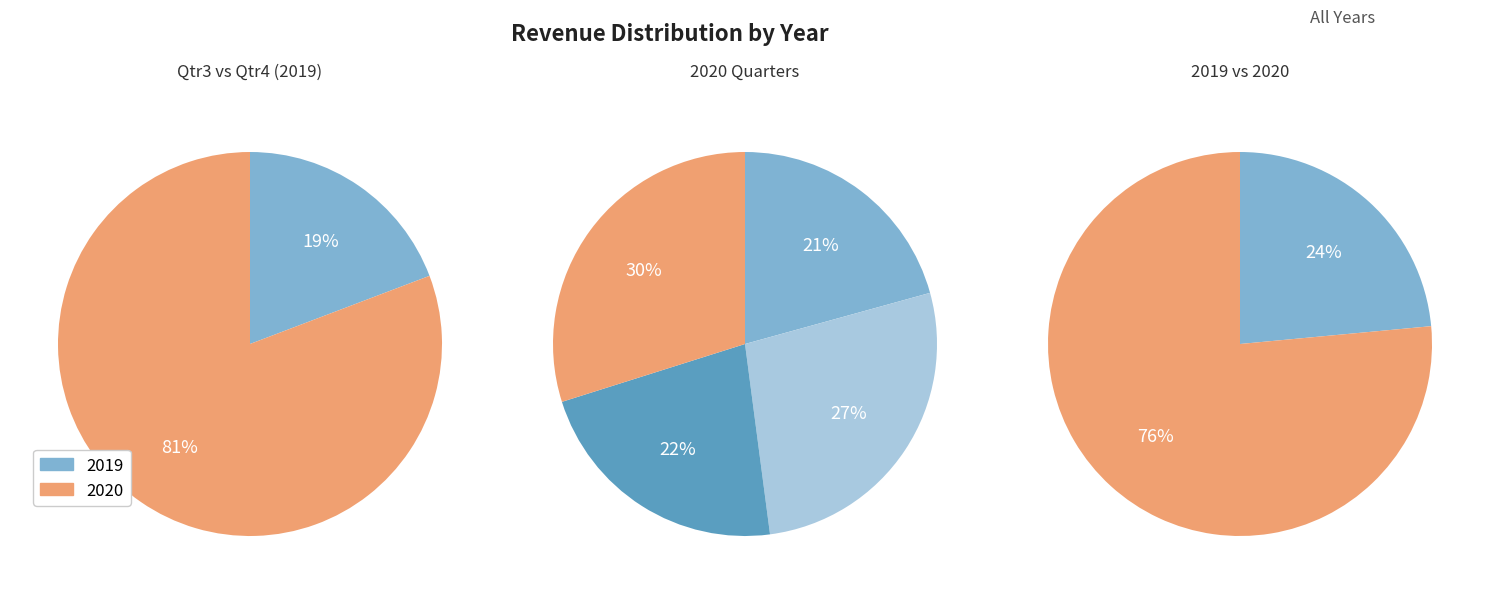

Rank the categories by value from highest to lowest.

2020, 2019